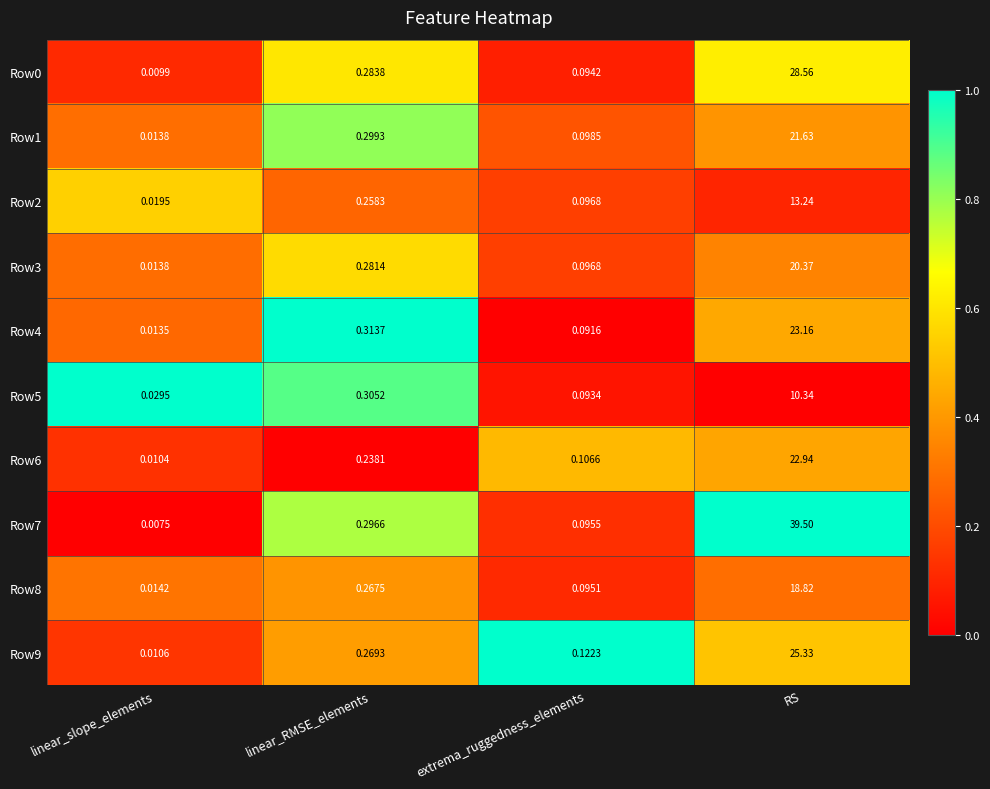

What is the greatest value displayed?

39.5